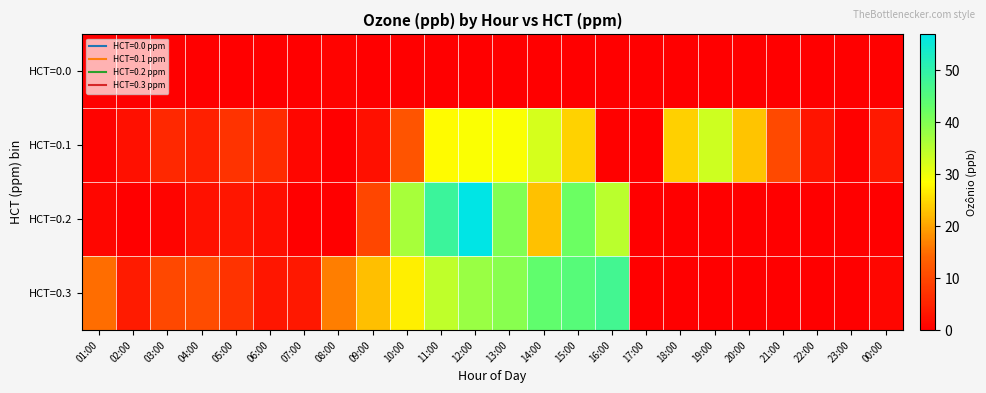

How many categories are shown in the chart?

24